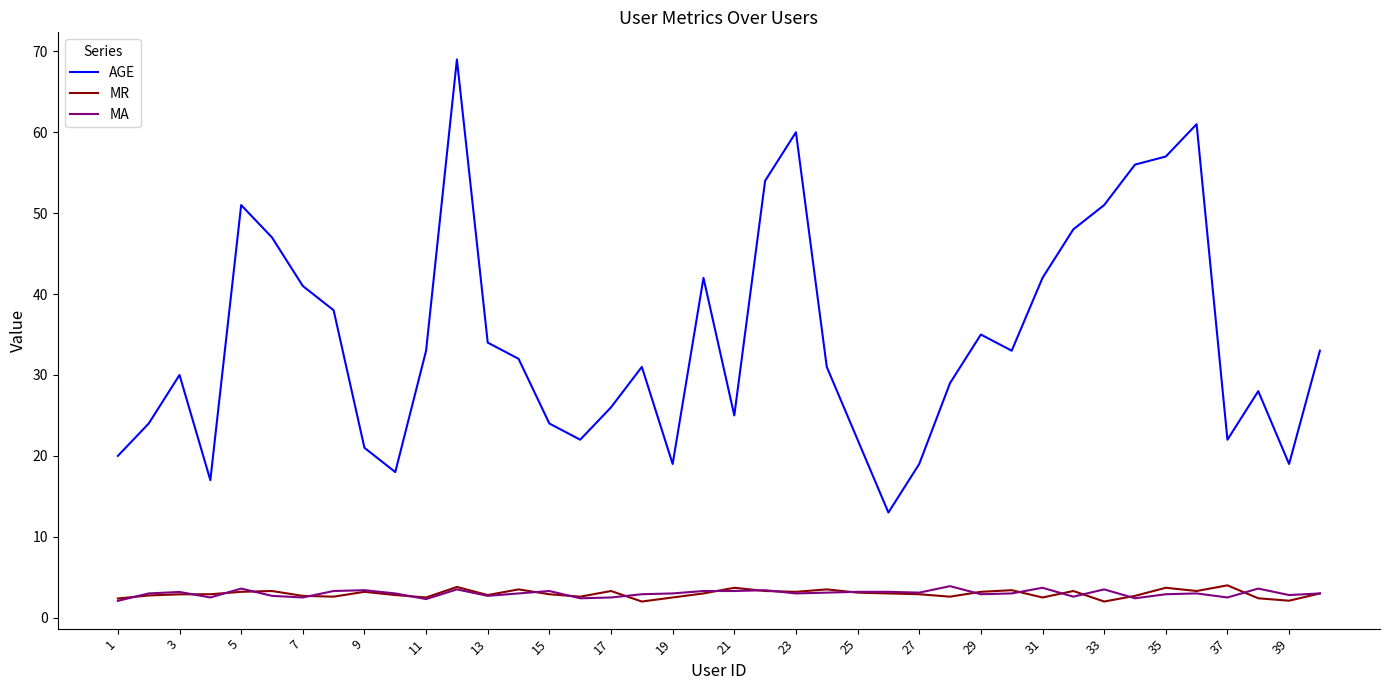

What is the highest value of the MR series?

4.0